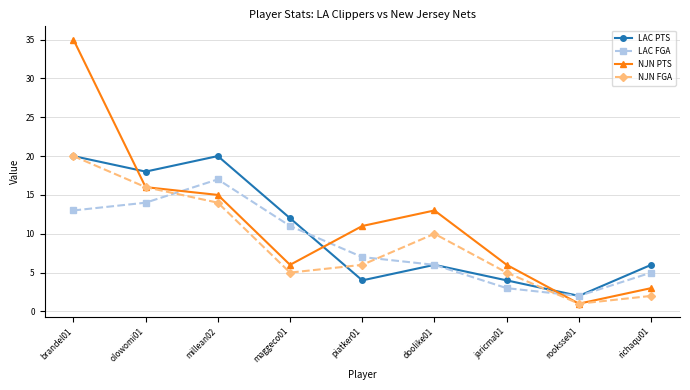

What is the label of the 8th point from the right?

olowomi01